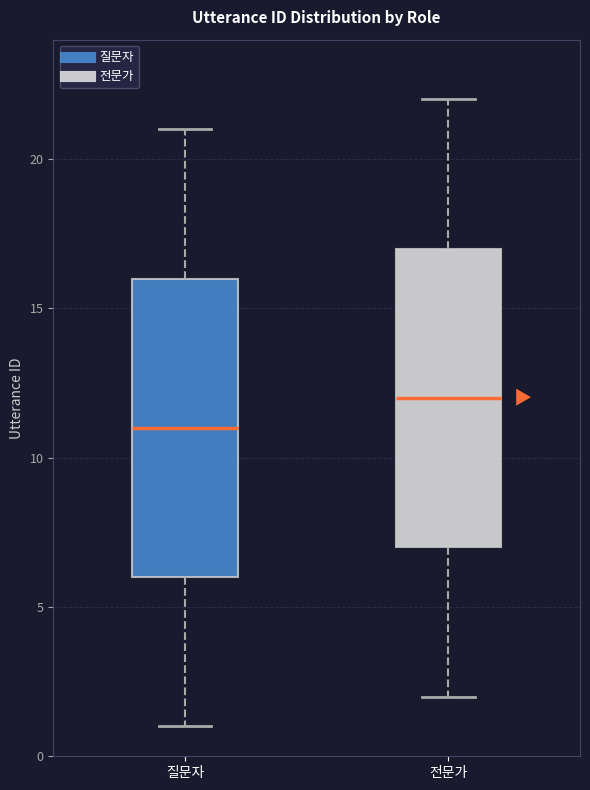

Where is the upper edge of the box for 질문자 on the y-axis? The values are not printed on the chart, so give them approximately, as read against the axis.

16